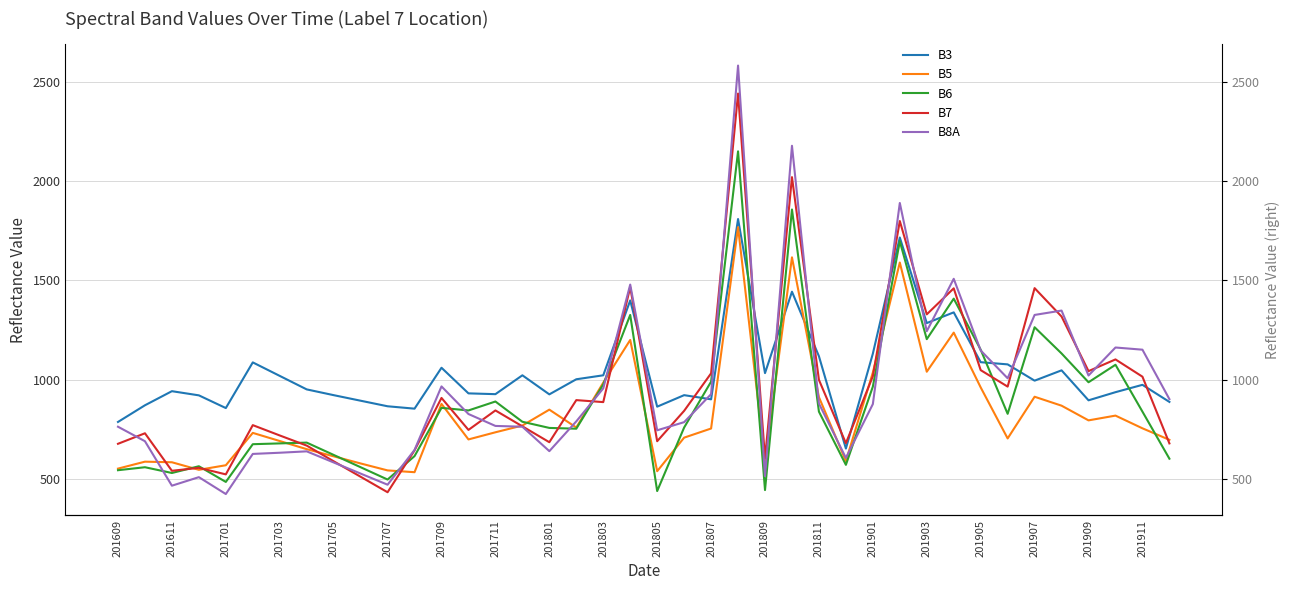

What is the total value across all series at 201909?

4742